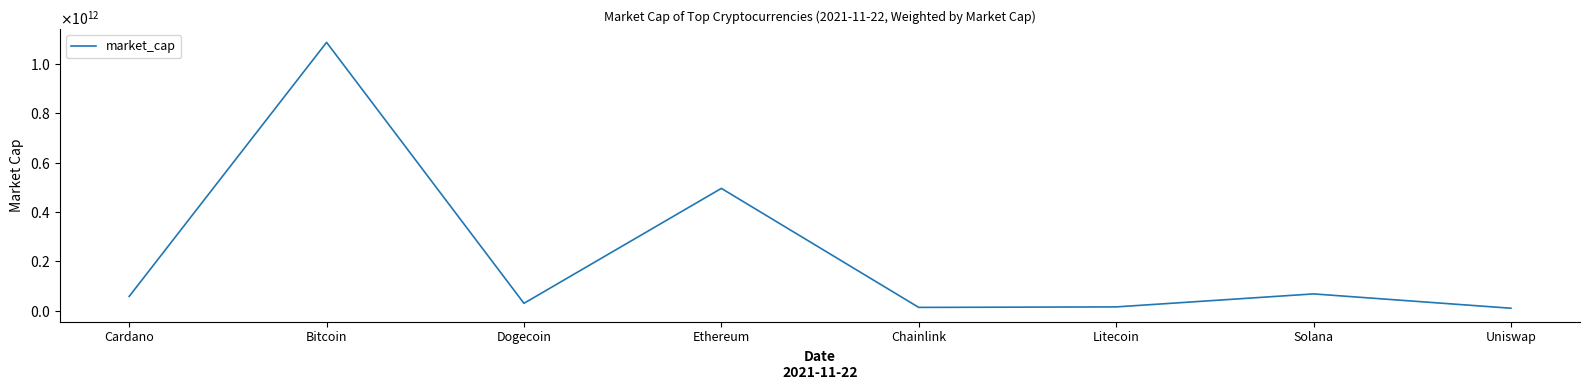

True or false: the data shows 12843421719 at Chainlink.

True